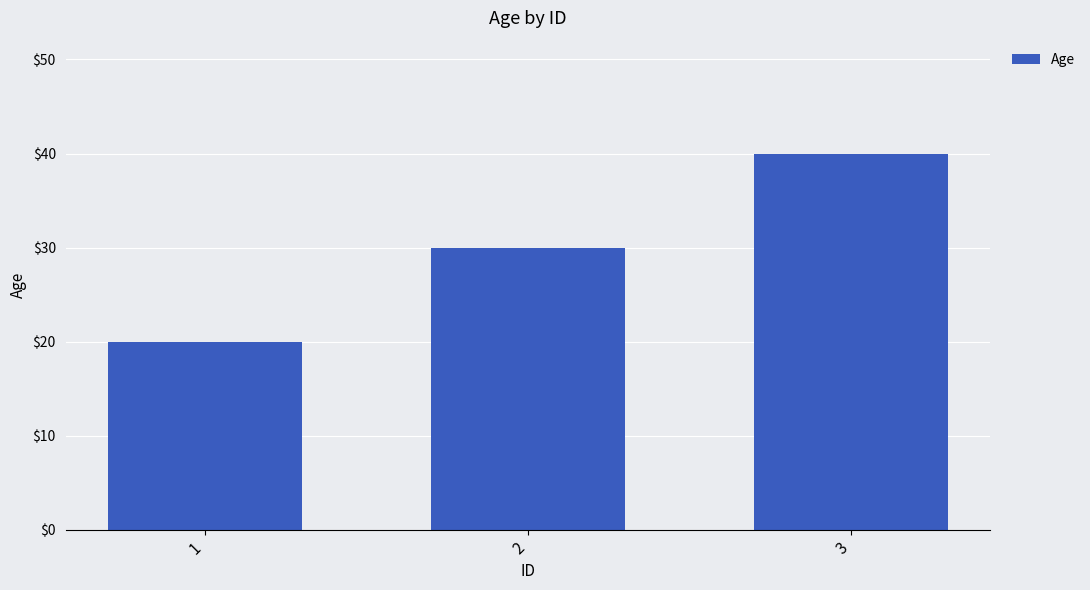

What is the value of the 2nd bar from the left?

30